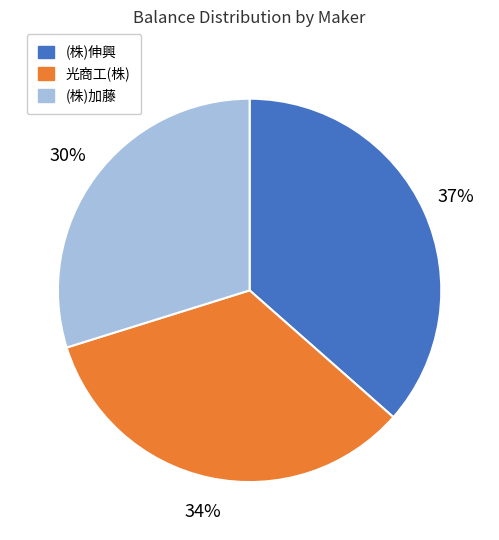

Which category has the biggest portion of the pie?

(株)伸興